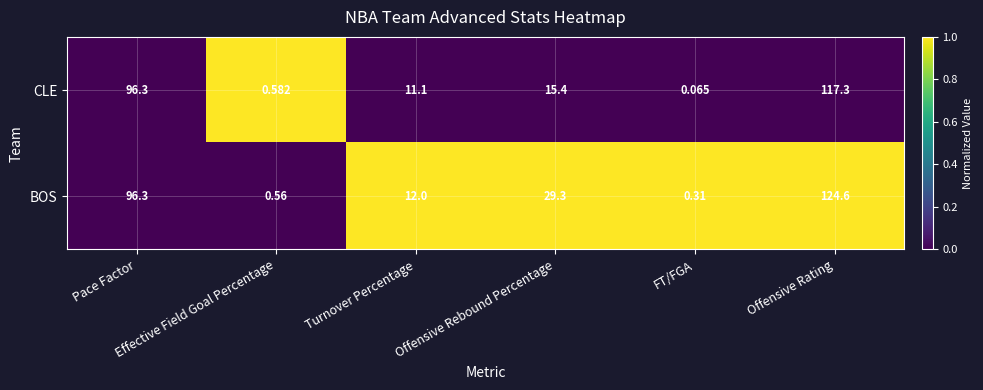

Which series has the largest total across all categories?

BOS